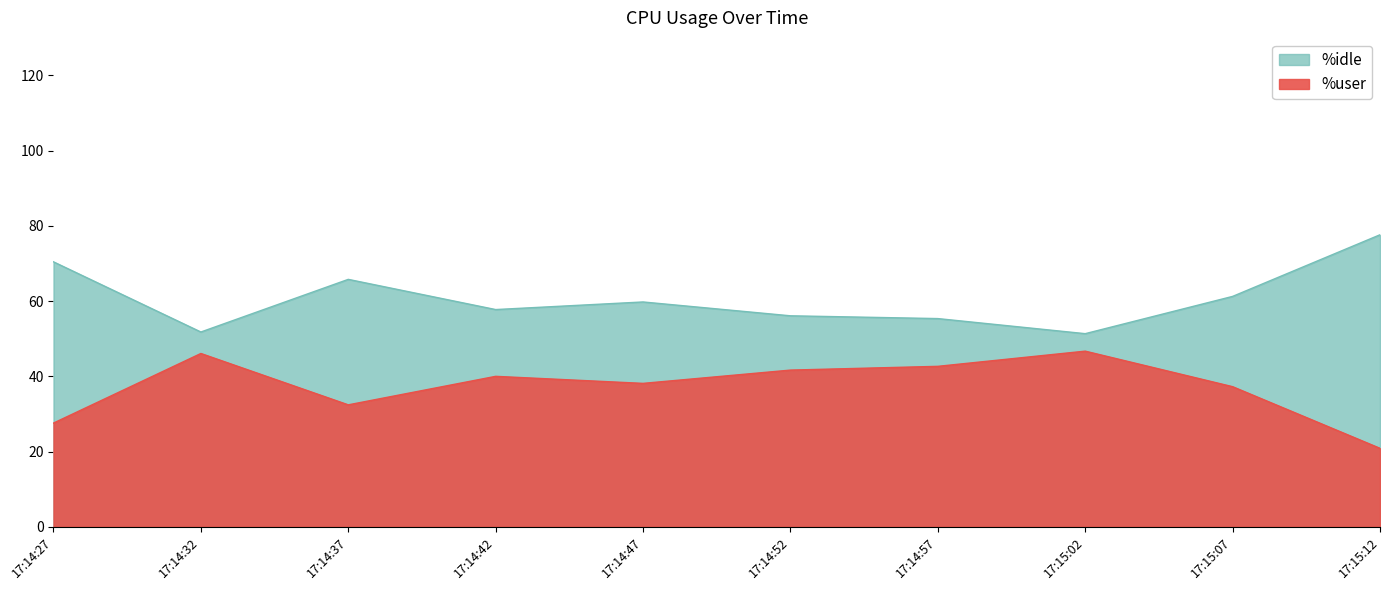

Reading left to right, list all the values displayed in this chart.

%user: 27.6	46.1	32.4	40.0	38.1	41.6	42.6	46.7	37.2	20.9
%idle: 70.4	51.8	65.8	57.8	59.8	56.1	55.4	51.3	61.2	77.6